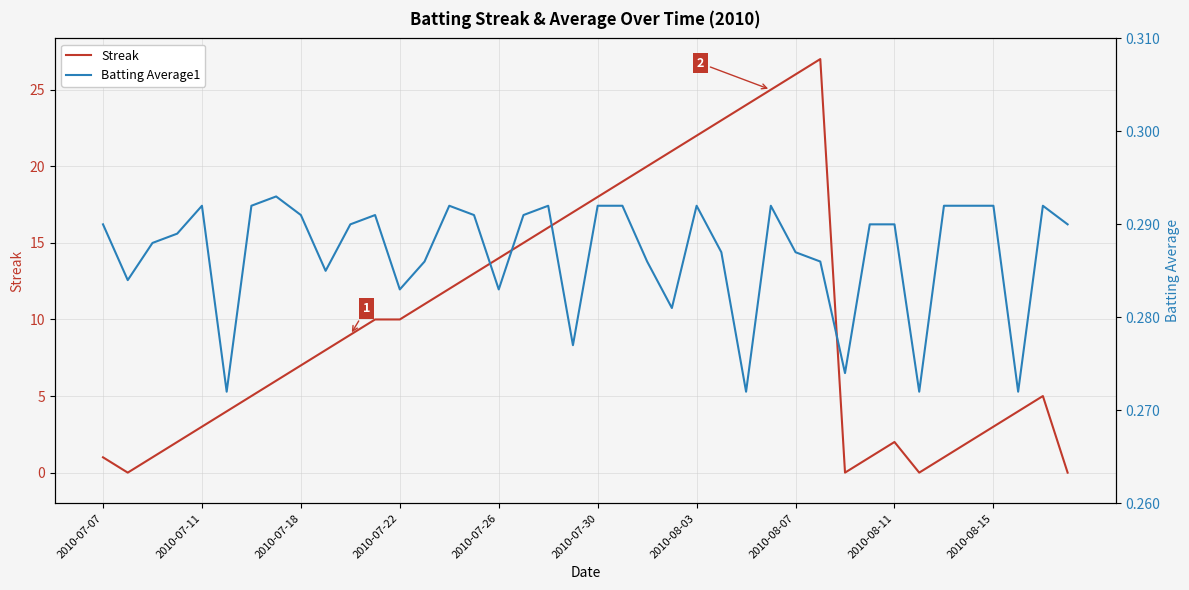

How many distinct data groups are displayed?

2